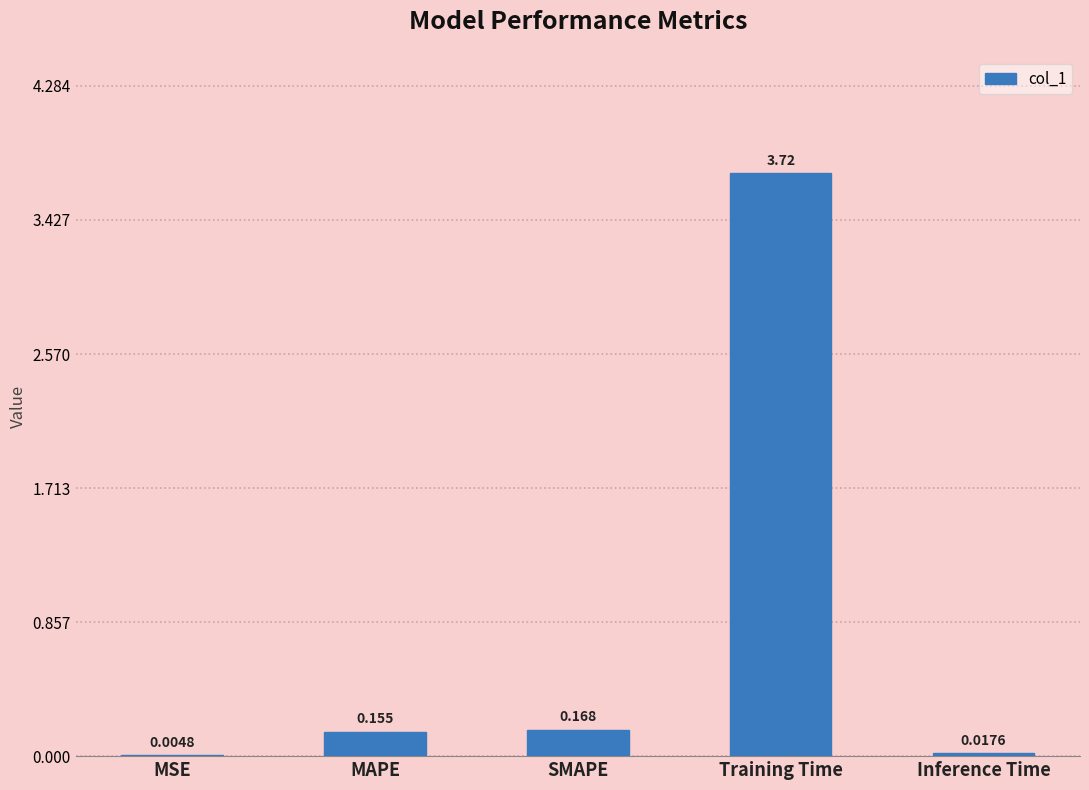

How many categories are shown in the chart?

5